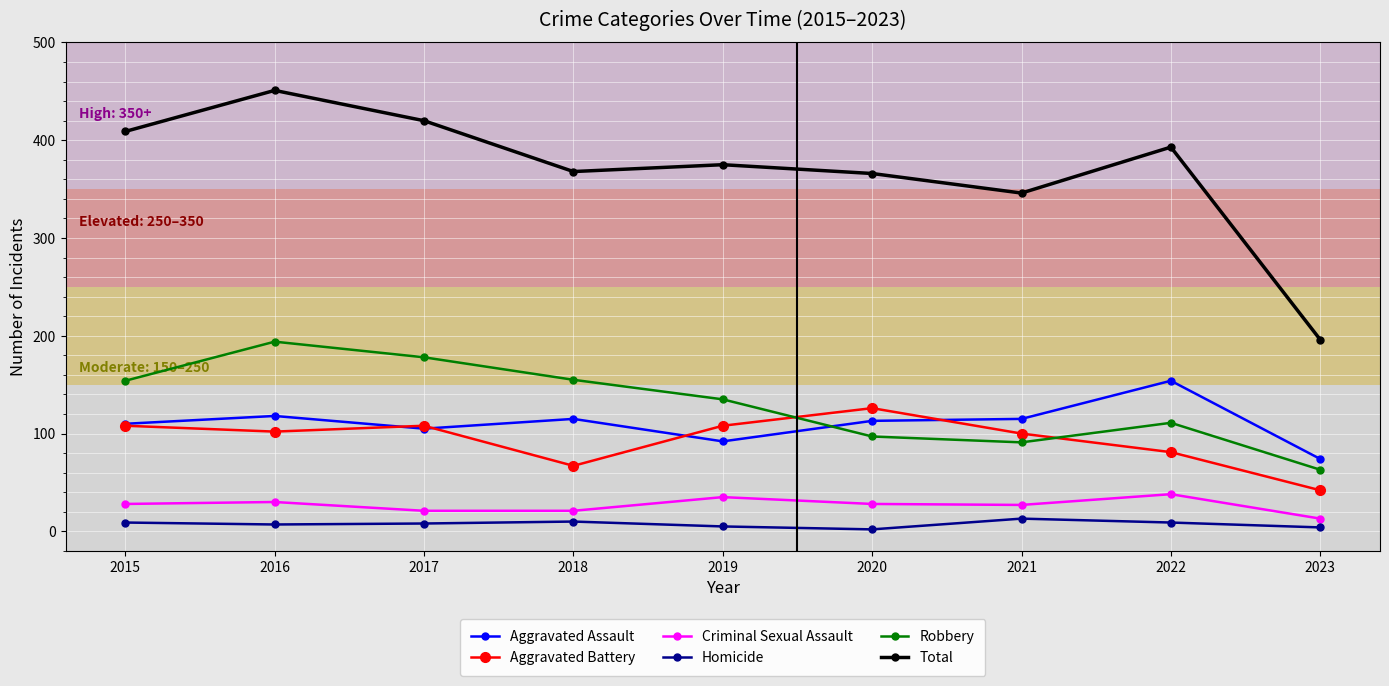

What is the value of the Aggravated Assault point at the 3rd from the left?

105